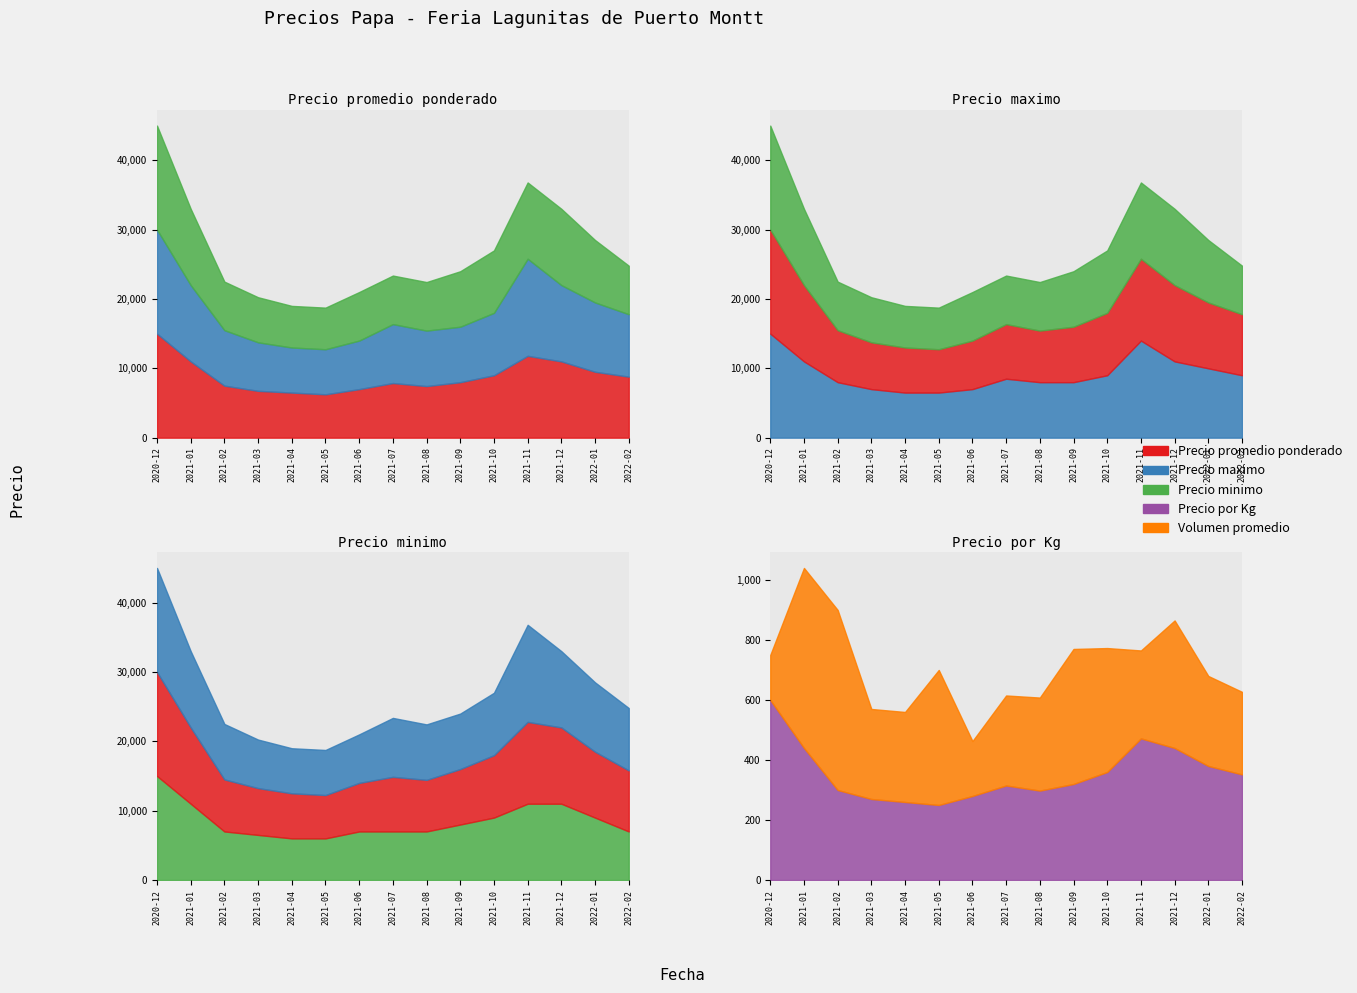

How many values in the Volumen promedio series are below 300?

4